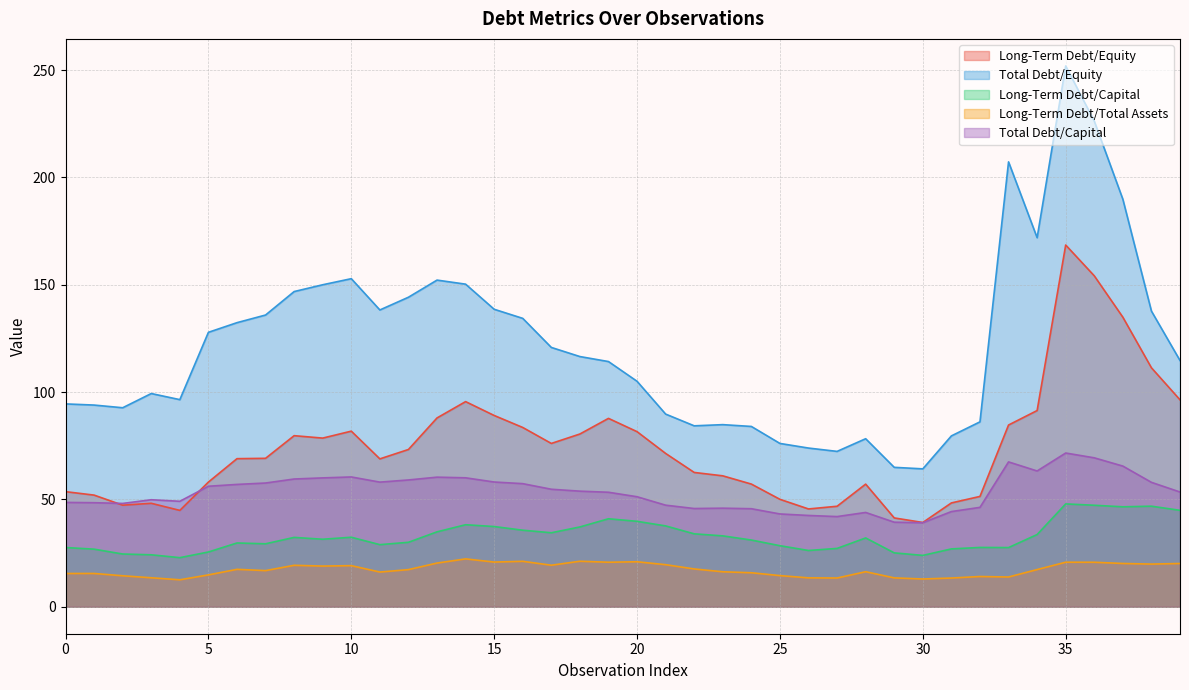

In Total Debt/Capital, how many points are lower than both neighbors (excluding endpoints)?

7